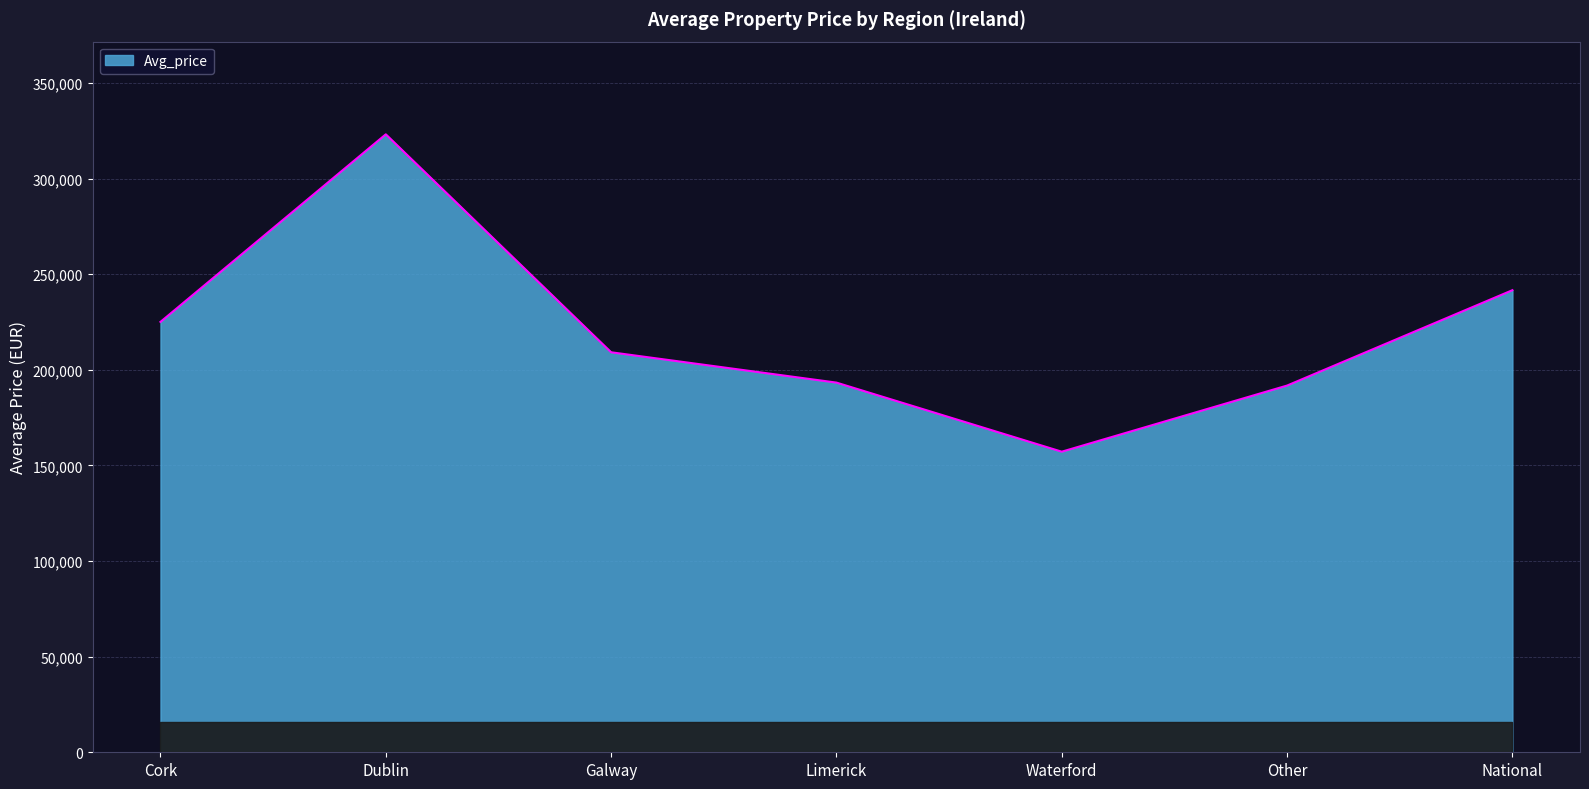

At which category does the chart reach its peak across all series?

Dublin